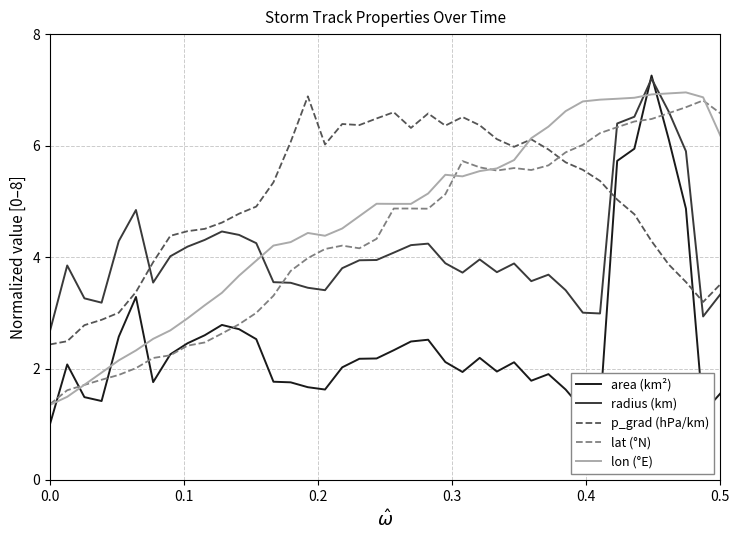

True or false: lon (°E) and radius (km) intersect in this chart.

True